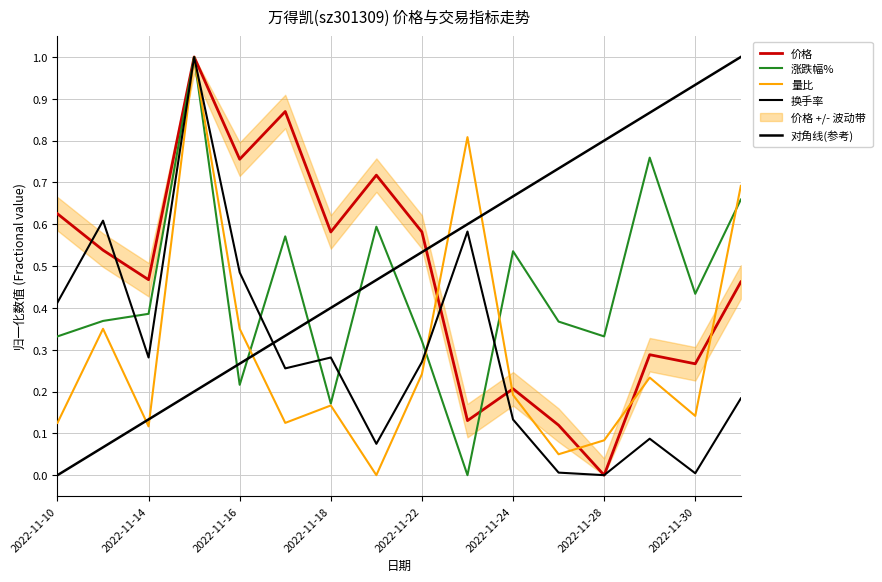

At which category does 涨跌幅% reach its first local peak?

2022-11-15